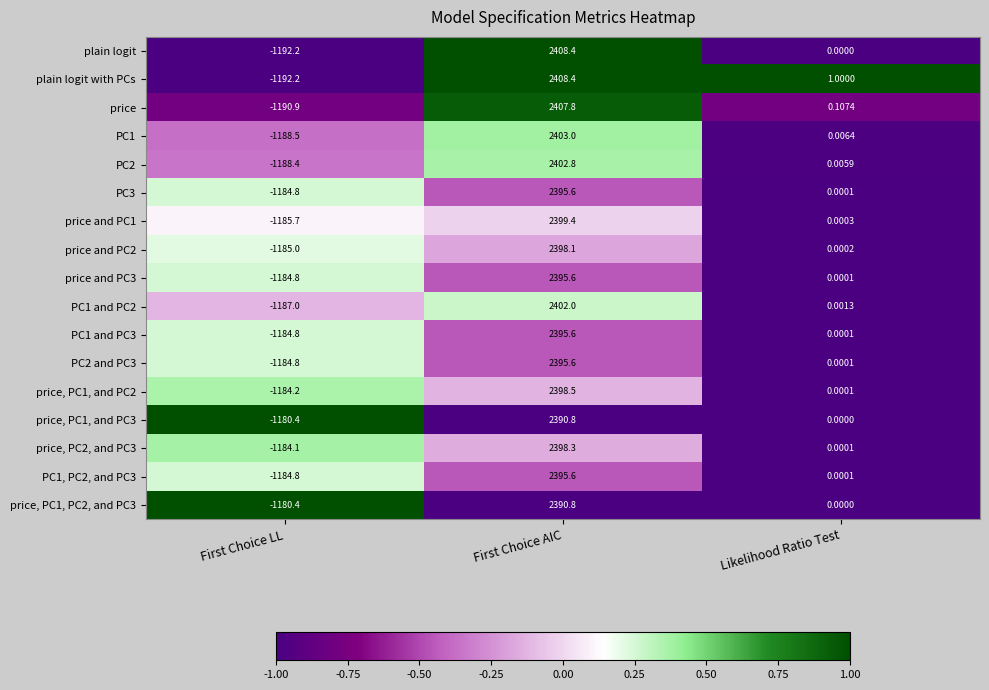

At which label is PC1 and PC2 closest to 607?

Likelihood Ratio Test